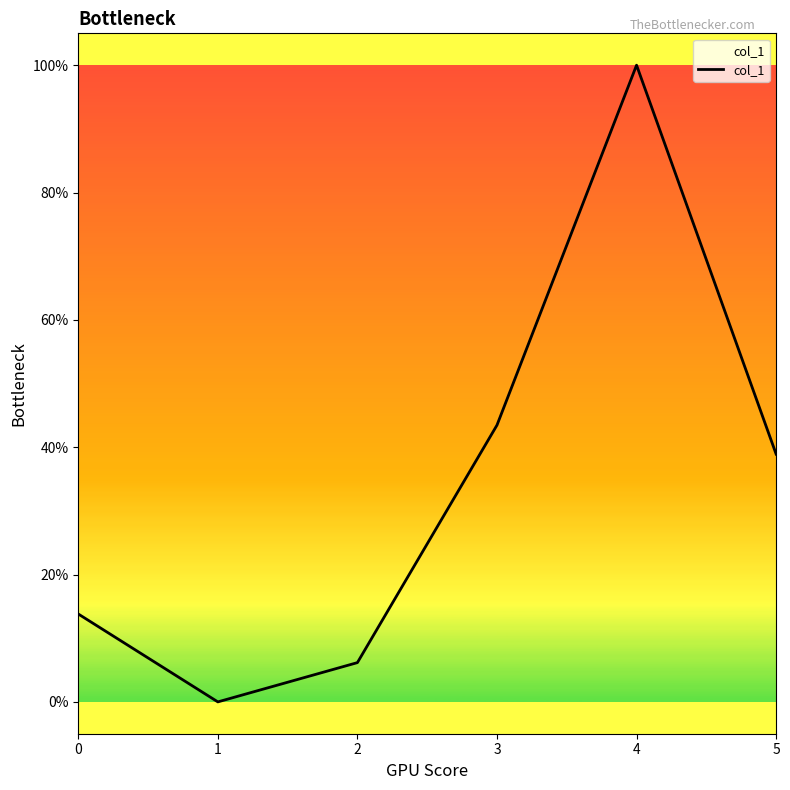

Reading right to left, transcribe all the data shown in this chart.

0.4	1.0	0.4	0.1	0.0	0.1